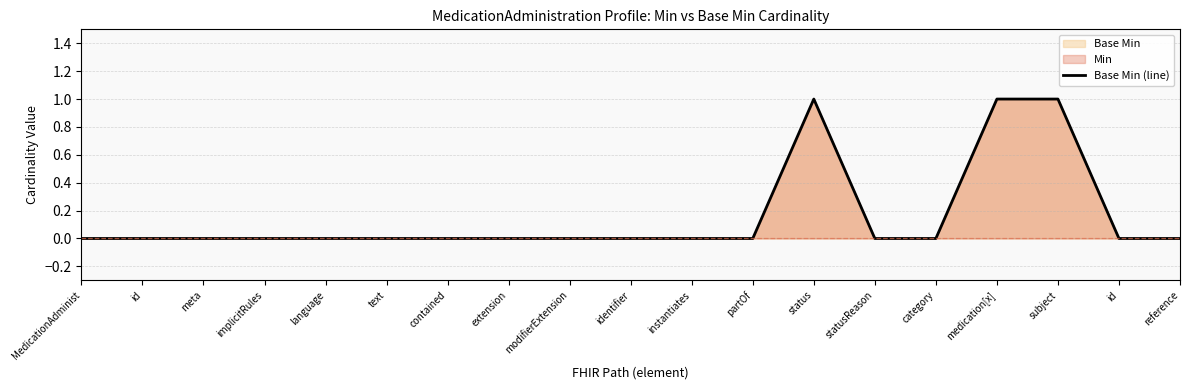

What is the difference between the maximum and second lowest values?

1